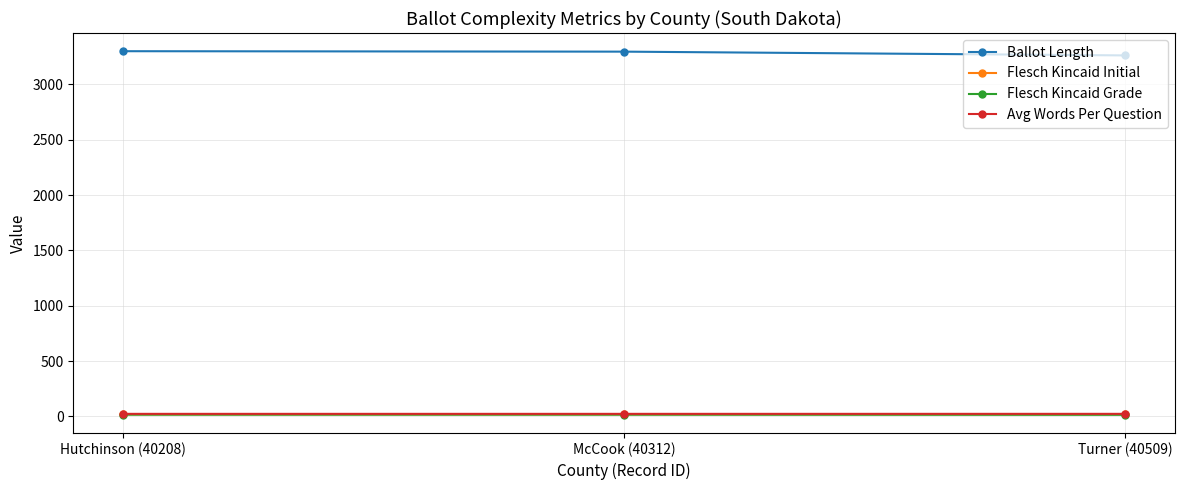

True or false: Flesch Kincaid Grade has a value of 15.5 at Turner (40509).

True